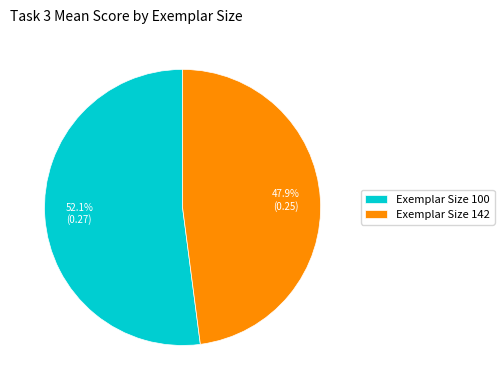

To the nearest percent, what is the difference between the largest and smallest slice percentages?

4%